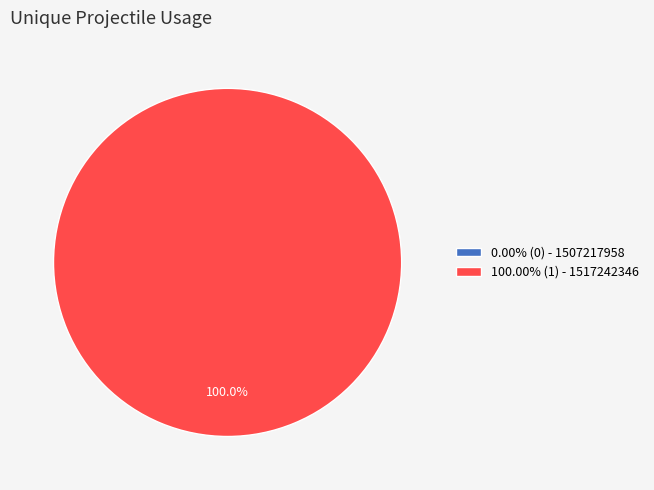

What portion of the pie excludes 1507217958?

100.0%